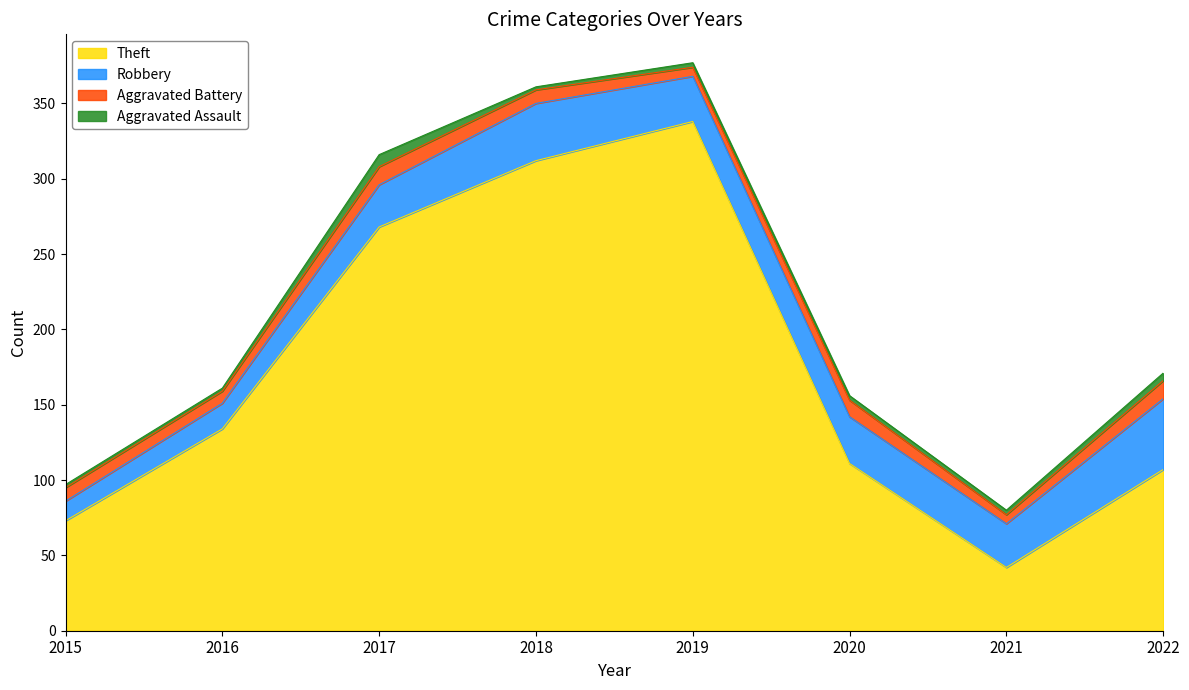

Rank the series by their maximum value, from lowest to highest.

Aggravated Assault, Aggravated Battery, Robbery, Theft